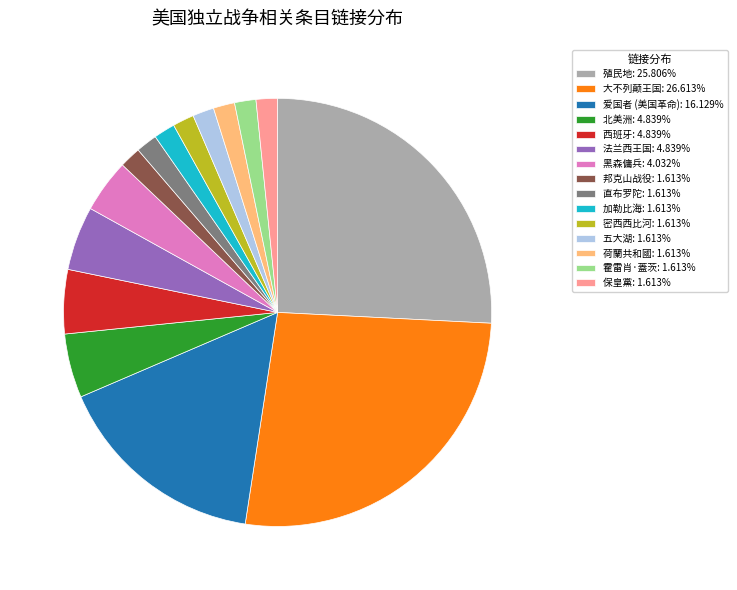

Does any single category account for the majority?

No